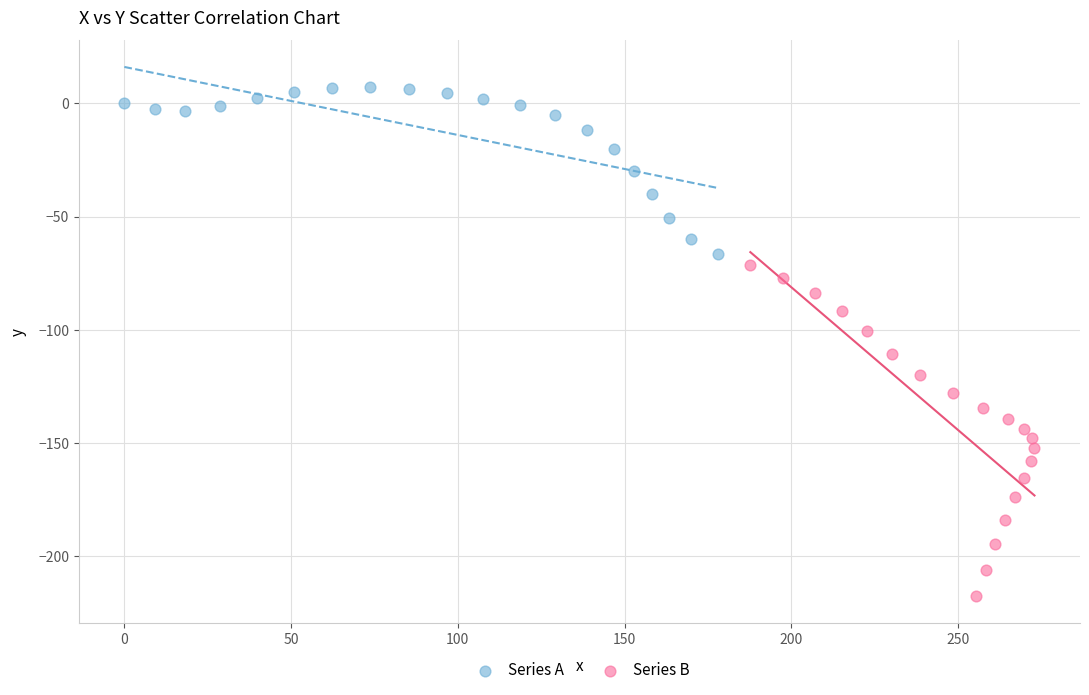

Which series reaches the minimum Y coordinate?

Series B